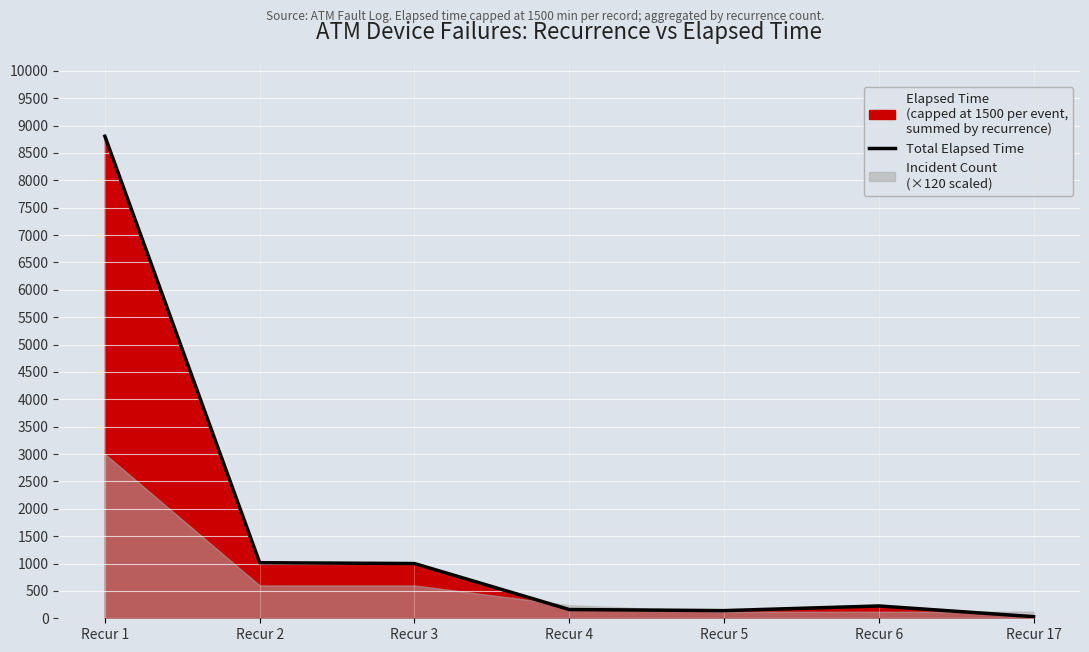

What is the greatest value displayed?

8805